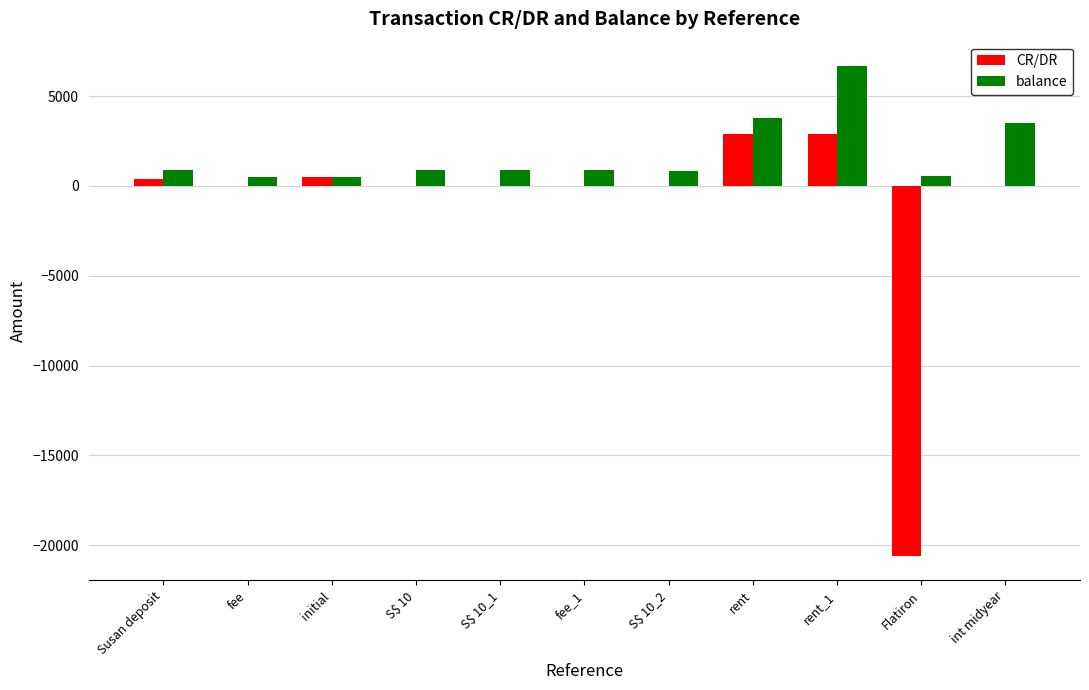

How many values in the balance series exceed 873?

6